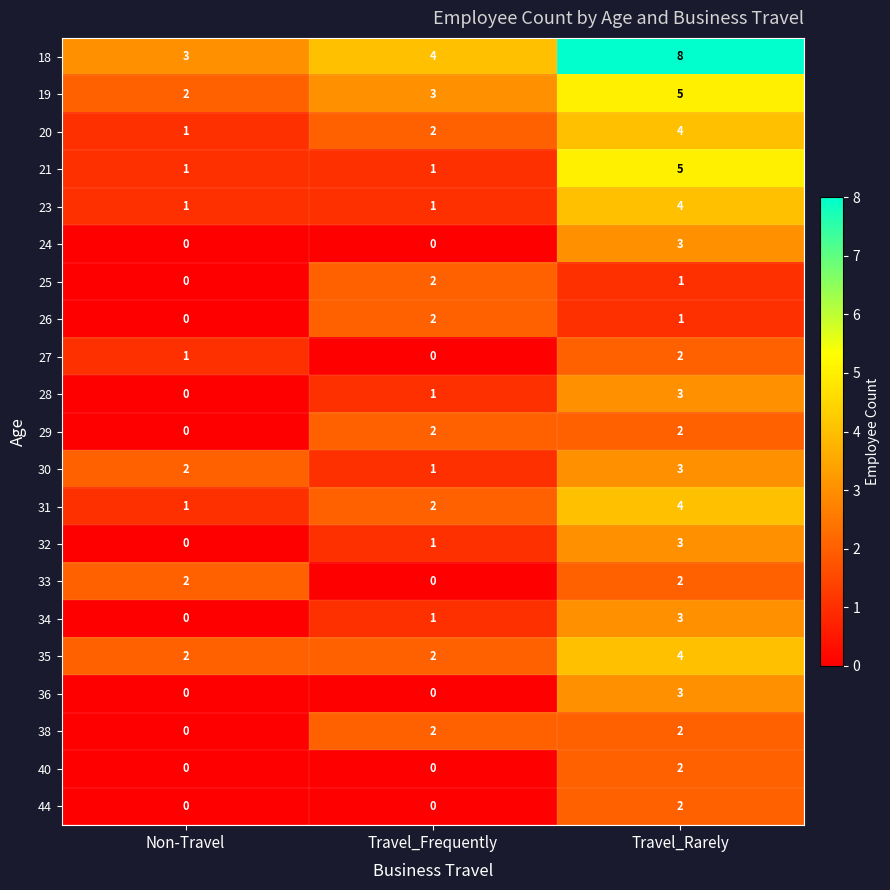

Rank the categories by 32 value from highest to lowest.

Travel_Rarely, Travel_Frequently, Non-Travel